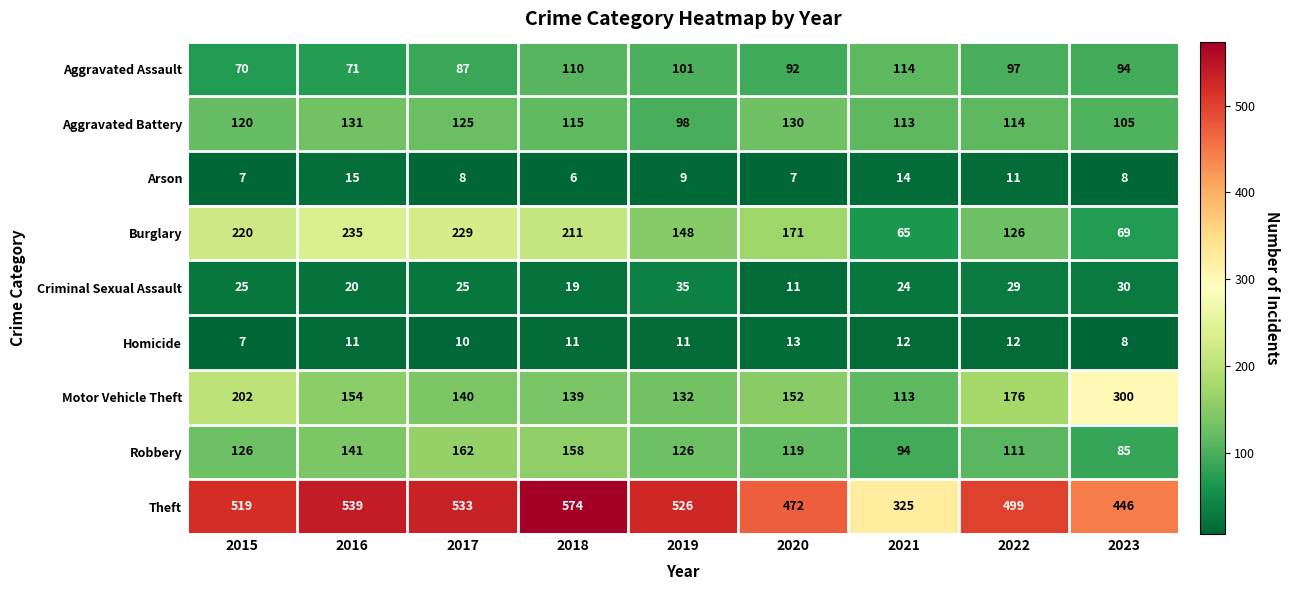

The value of Burglary at 2017 is 76. True or false?

False